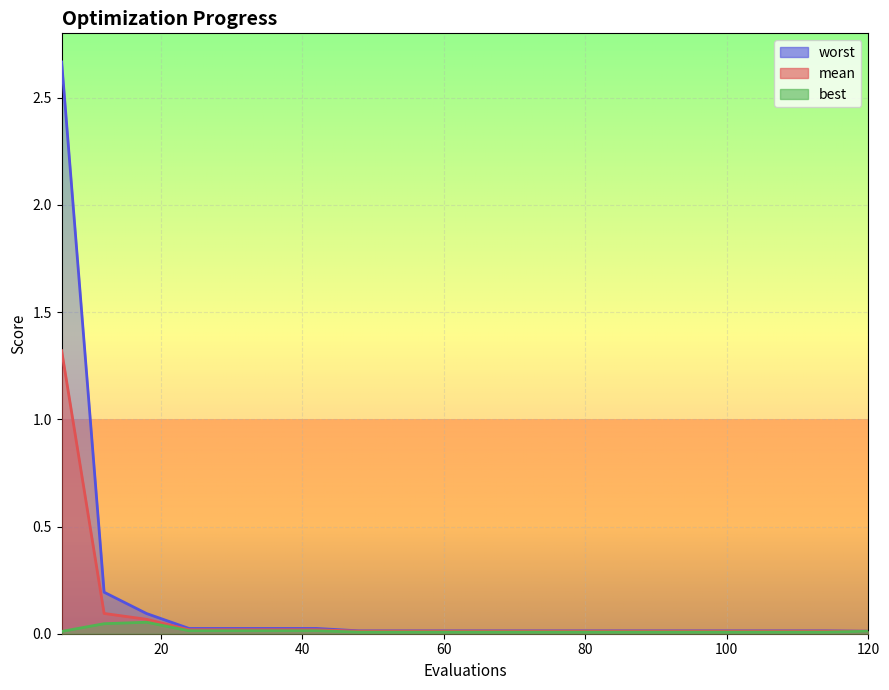

Which series has the largest total across all categories?

worst